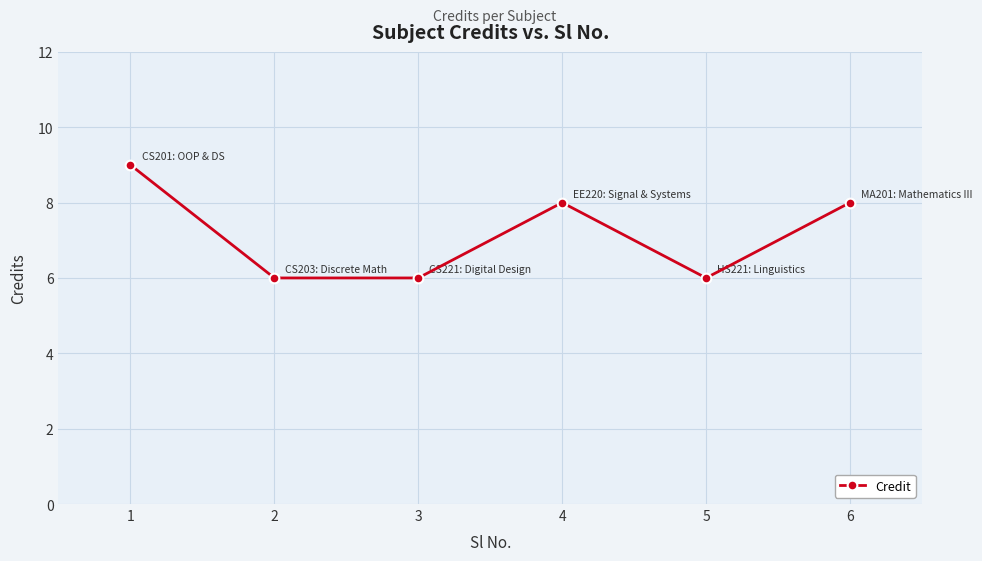

How many values are between 6 and 8?

5